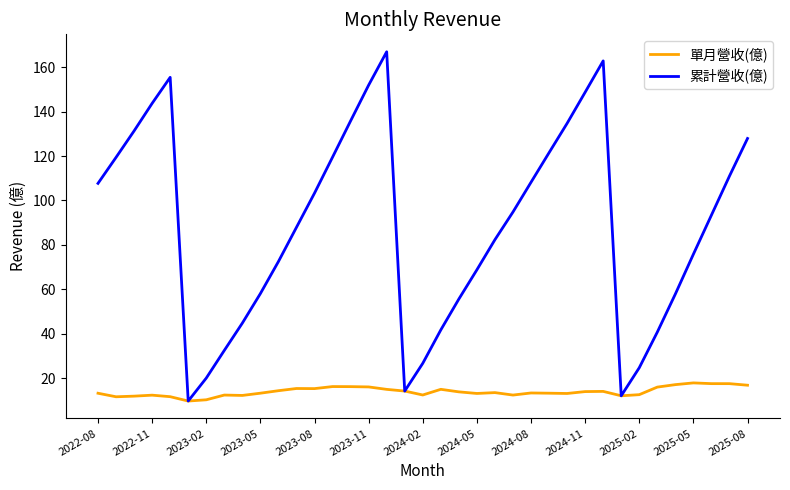

Which series has the largest total across all categories?

累計營收(億)